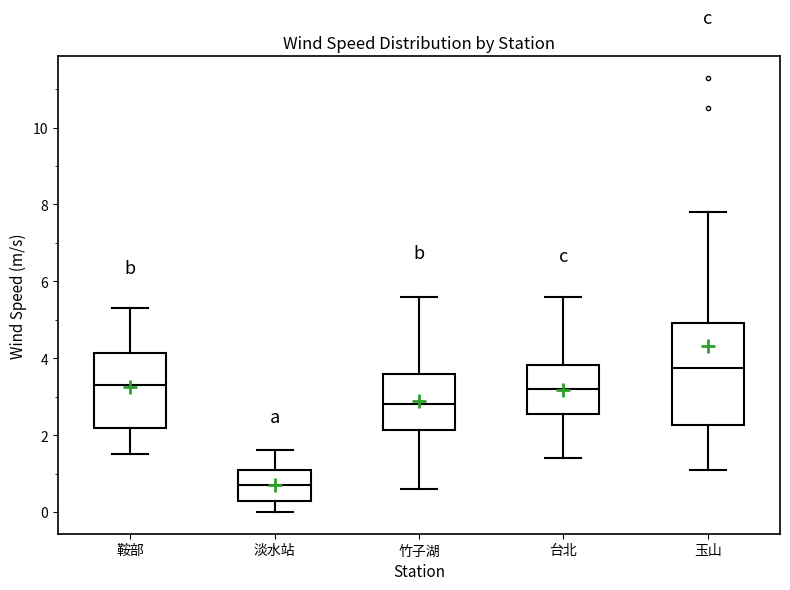

Which box's median line is the lowest?

淡水站